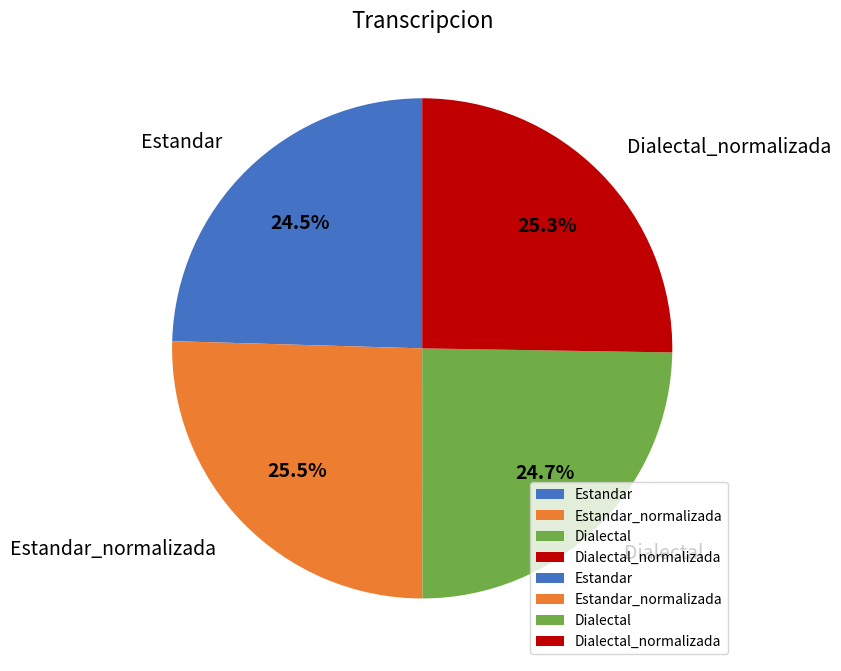

Combined, do Dialectal_normalizada and Estandar_normalizada account for over 50%?

Yes